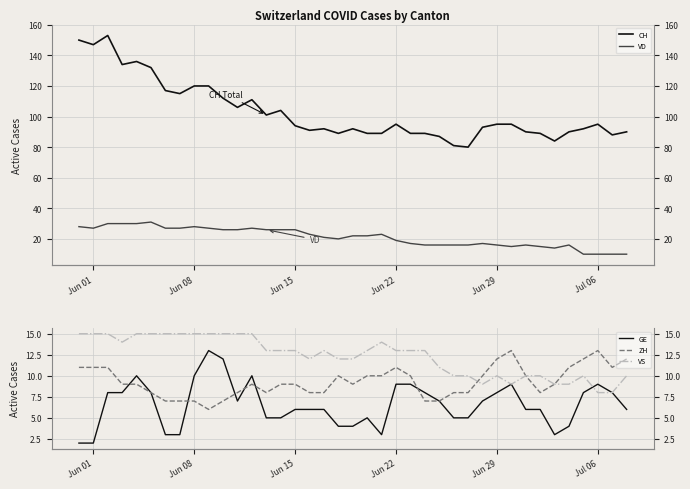

What is the greatest value displayed?

153